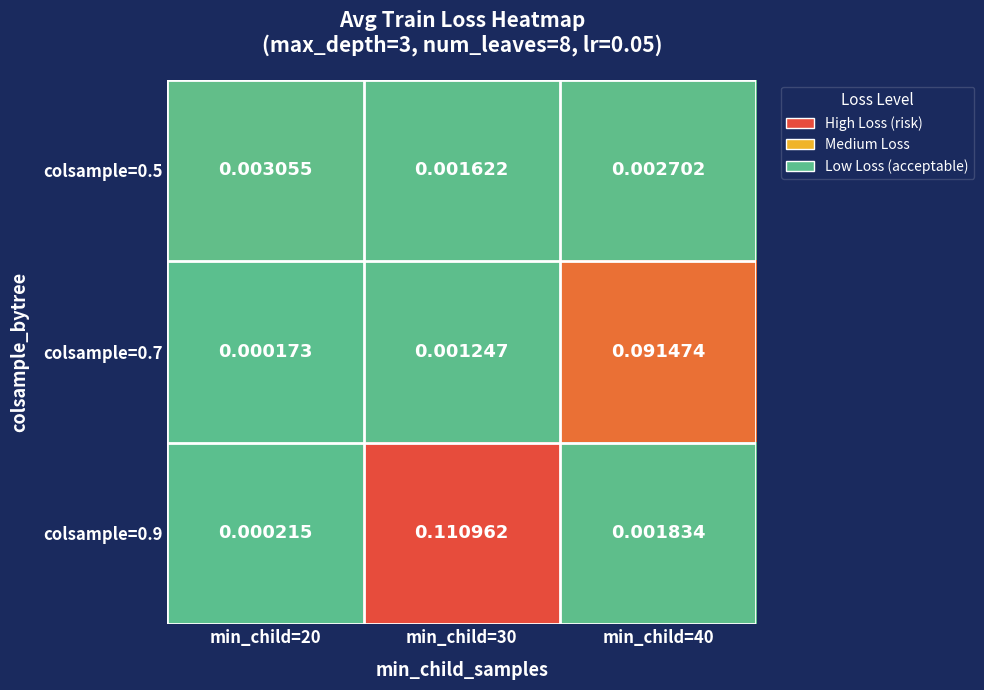

Which label corresponds to the smallest value in the chart?

min_child=20